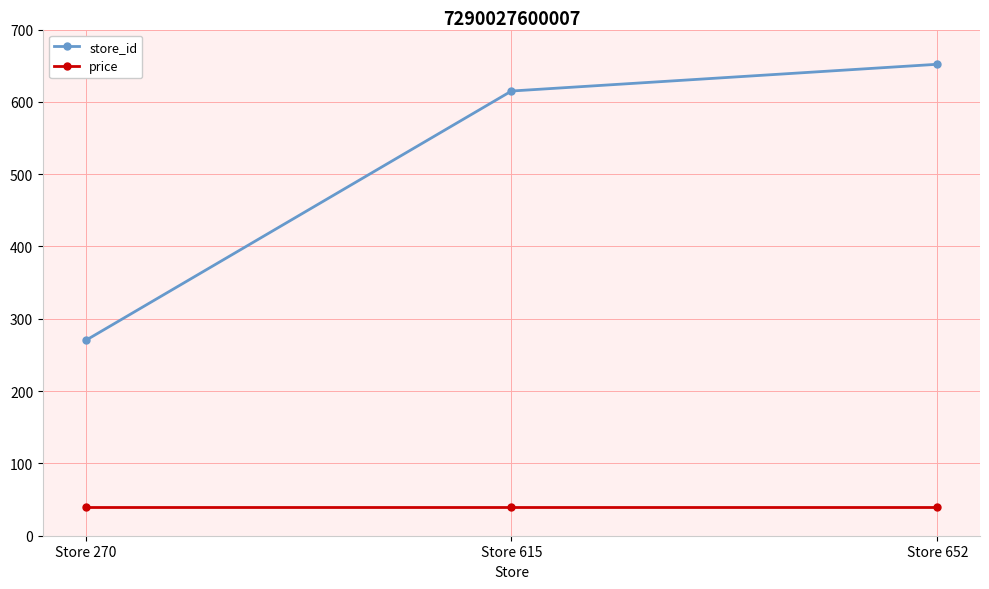

What is the difference between the highest and lowest values at Store 615?

575.1